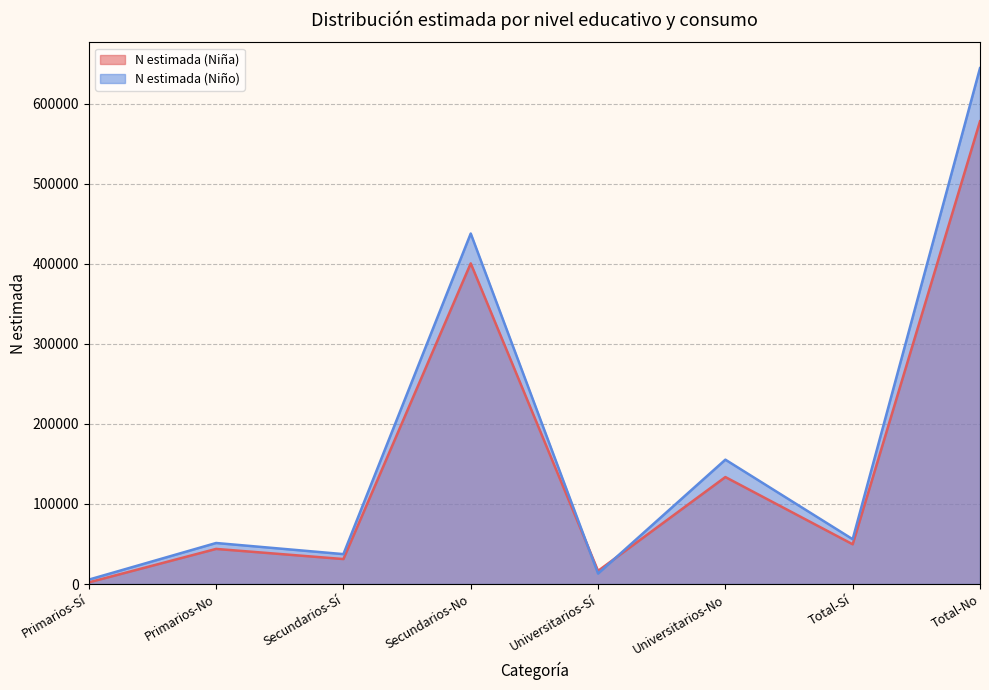

The value of N estimada (Niño) at Universitarios-Sí is 17754. True or false?

False